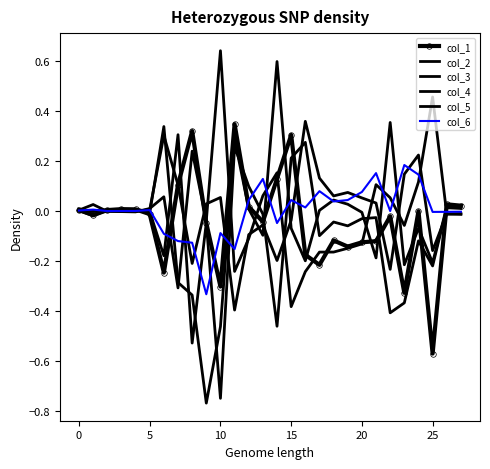

What is the smallest value displayed?

-0.8